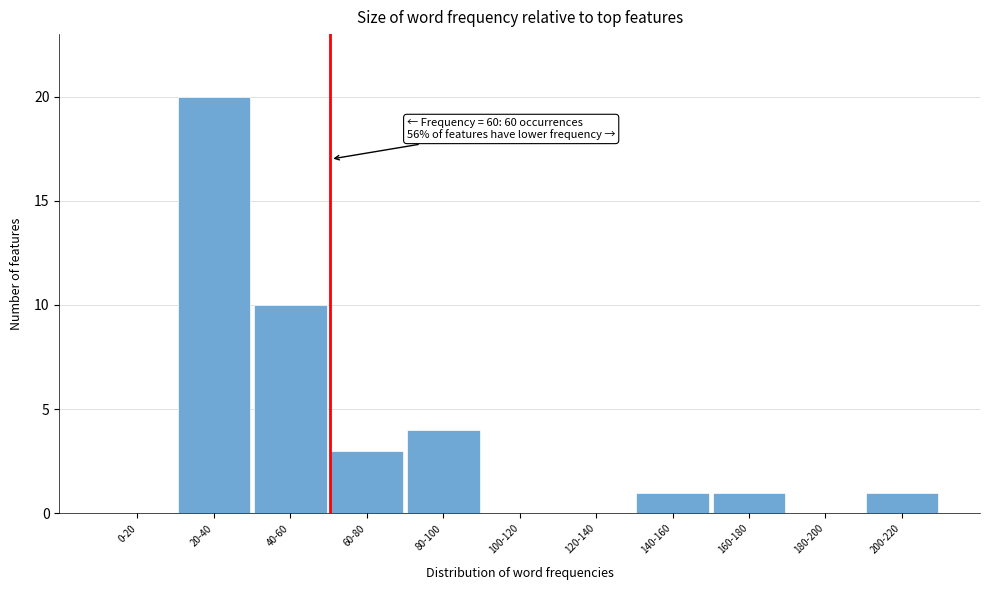

Reading left to right, transcribe all the data shown in this chart.

0-20=0	20-40=20	40-60=10	60-80=3	80-100=4	100-120=0	120-140=0	140-160=1	160-180=1	180-200=0	200-220=1